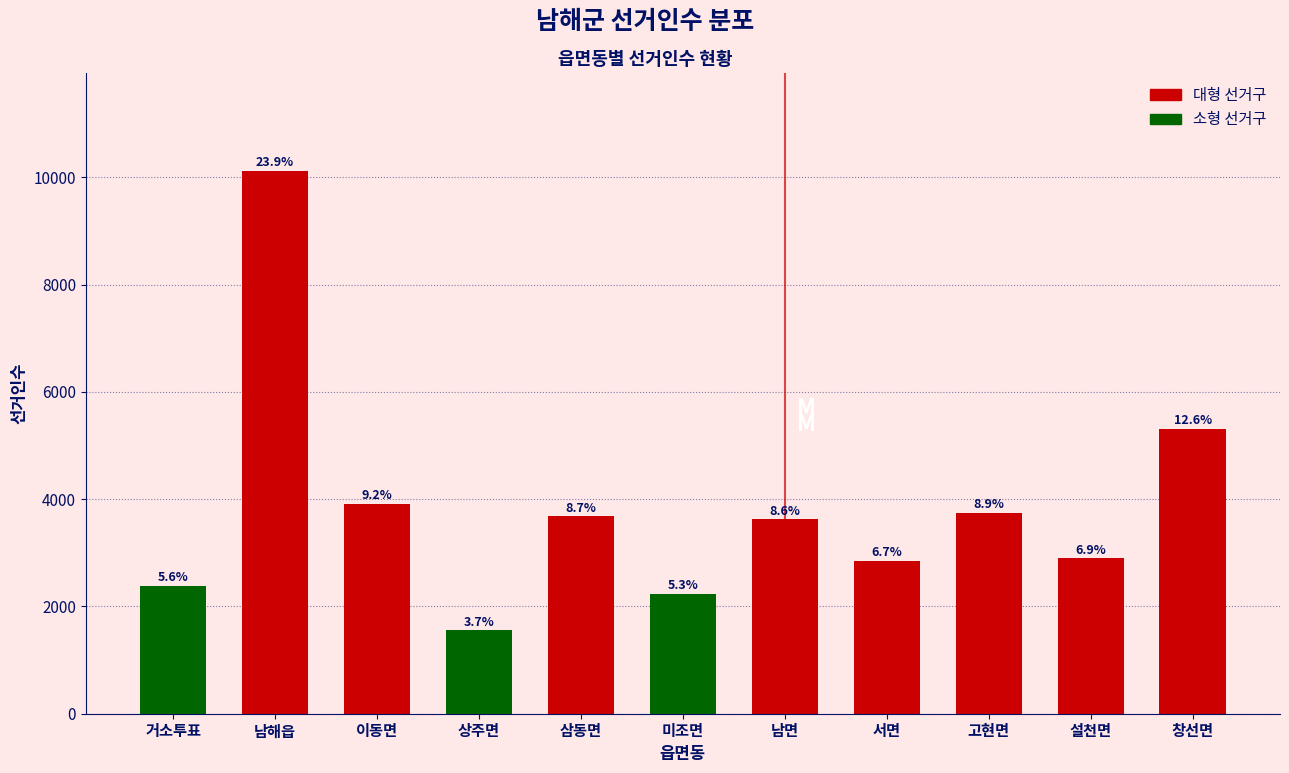

How many bars are there in total?

11